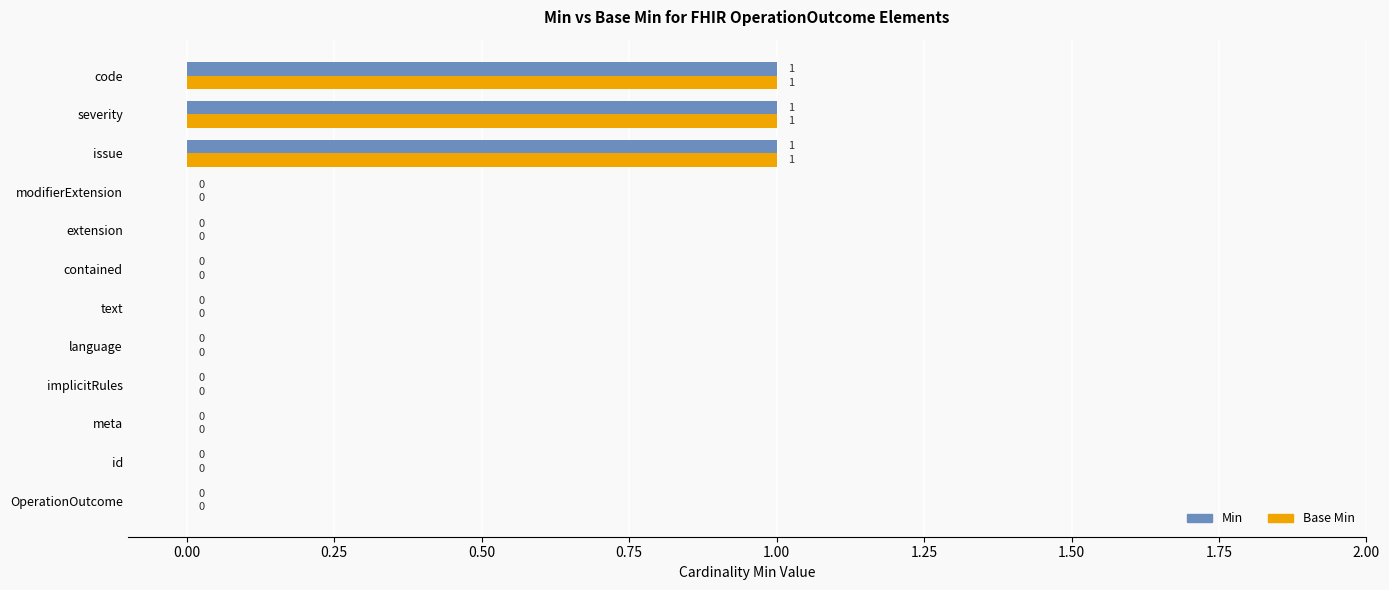

How many Min values are between 0 and 1?

12